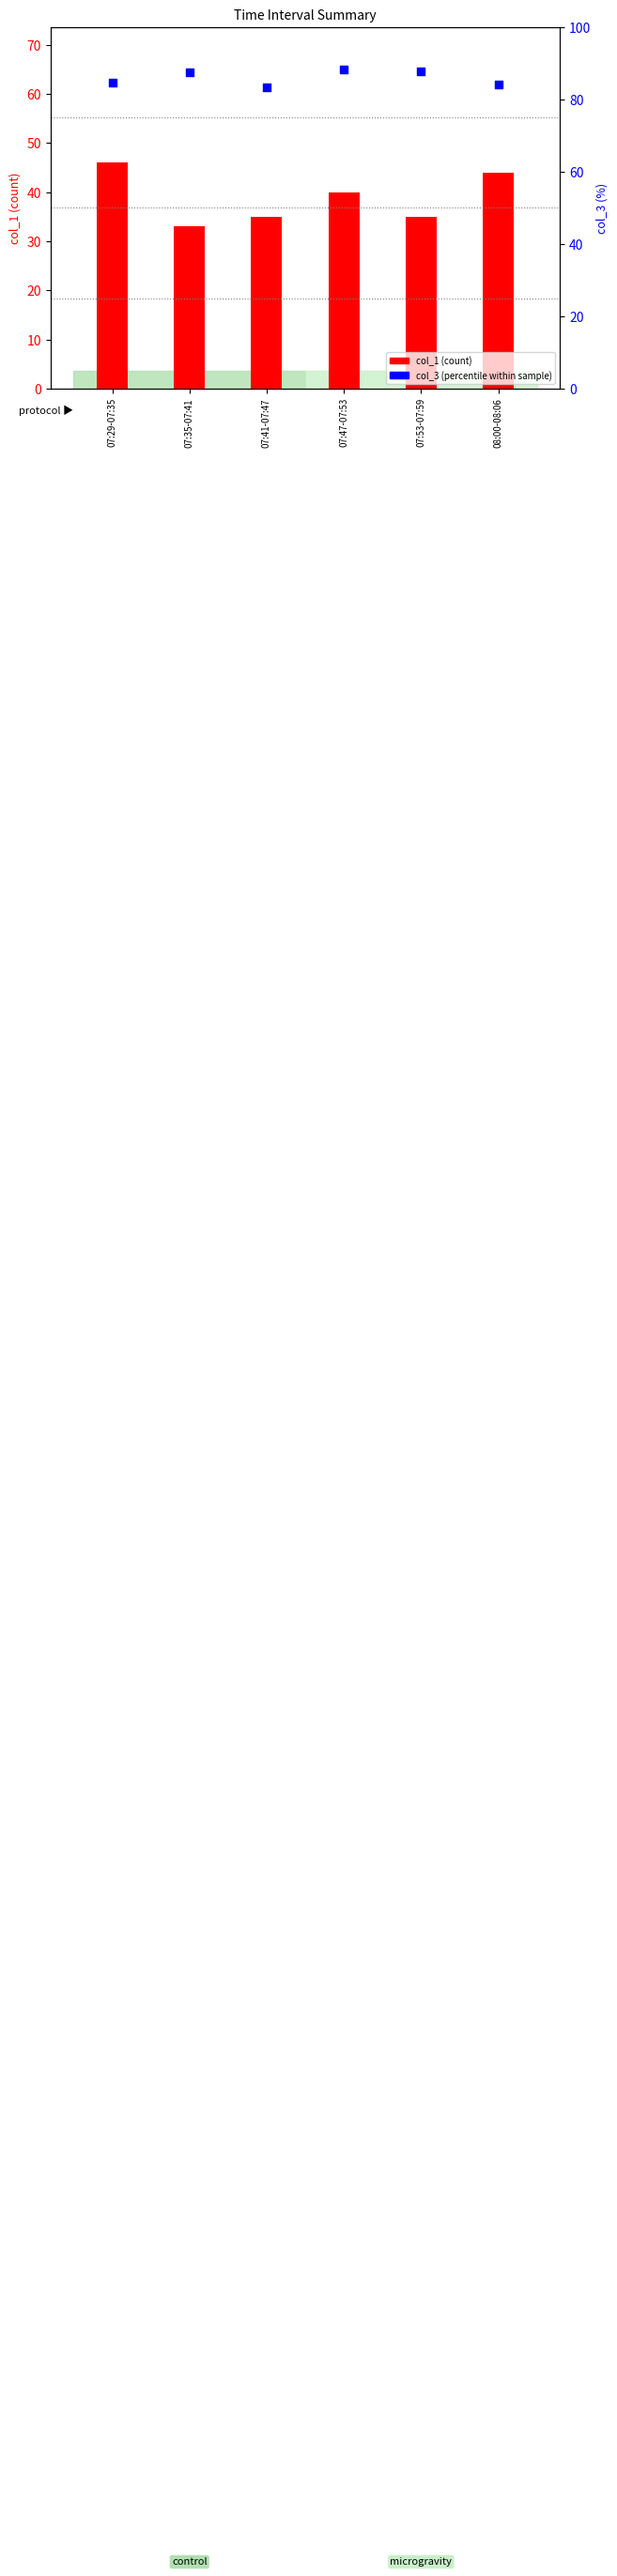

Which series has the widest spread of Y values?

col_1